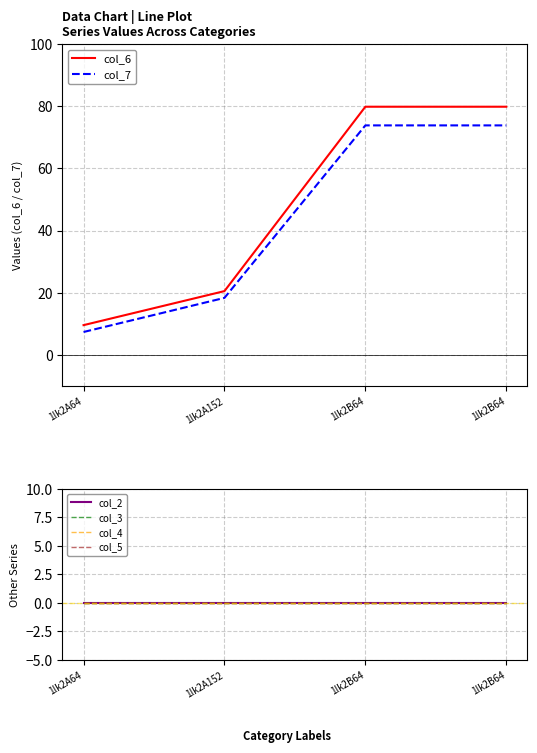

List the labels in order of col_7 value, largest first.

1lk2B64, 1lk2B64, 1lk2A152, 1lk2A64